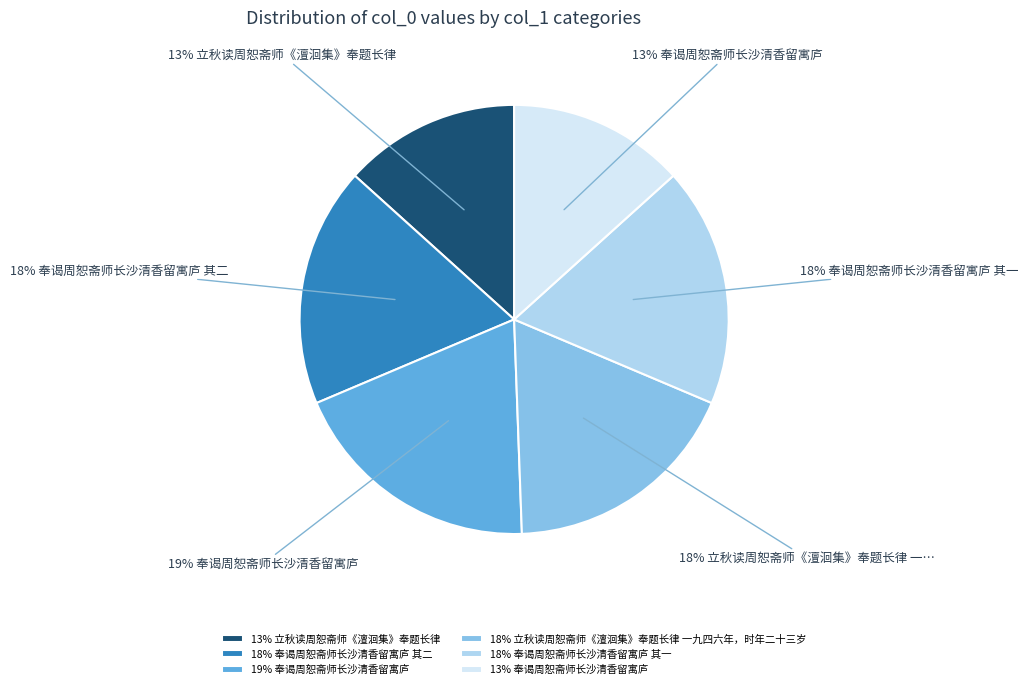

What is the ratio of the value at 18% 奉谒周恕斋师长沙清香留寓庐 其二 to the value at 18% 奉谒周恕斋师长沙清香留寓庐 其一?

1.0